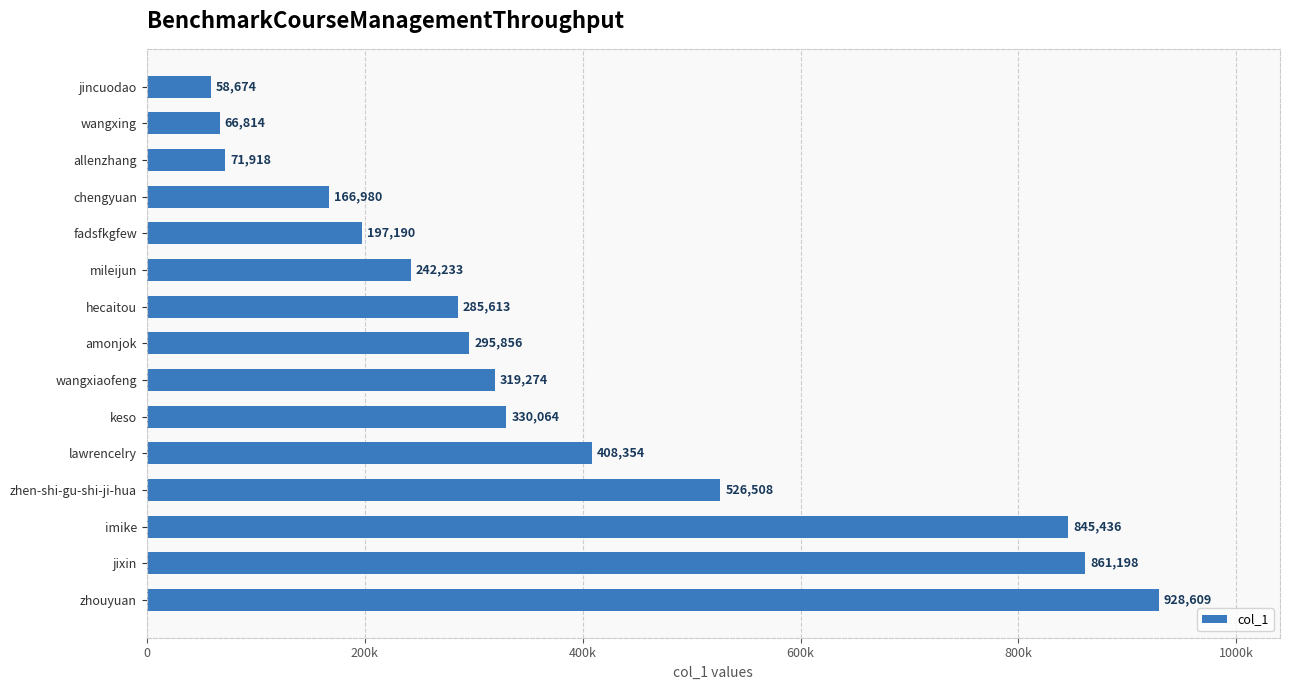

Are the bars horizontal?

Yes